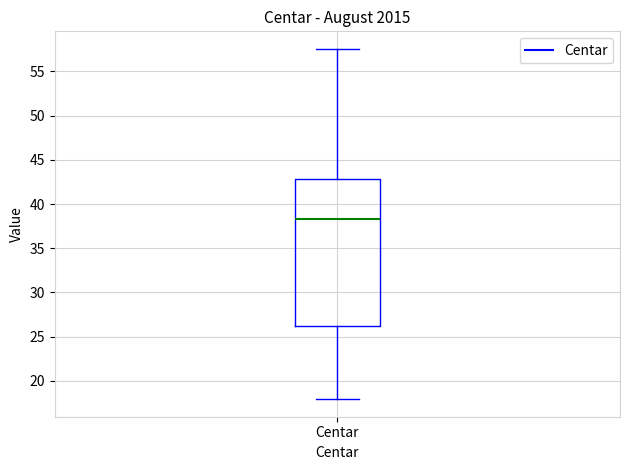

Where is the upper edge of the box for Centar on the y-axis? The values are not printed on the chart, so give them approximately, as read against the axis.

43.0